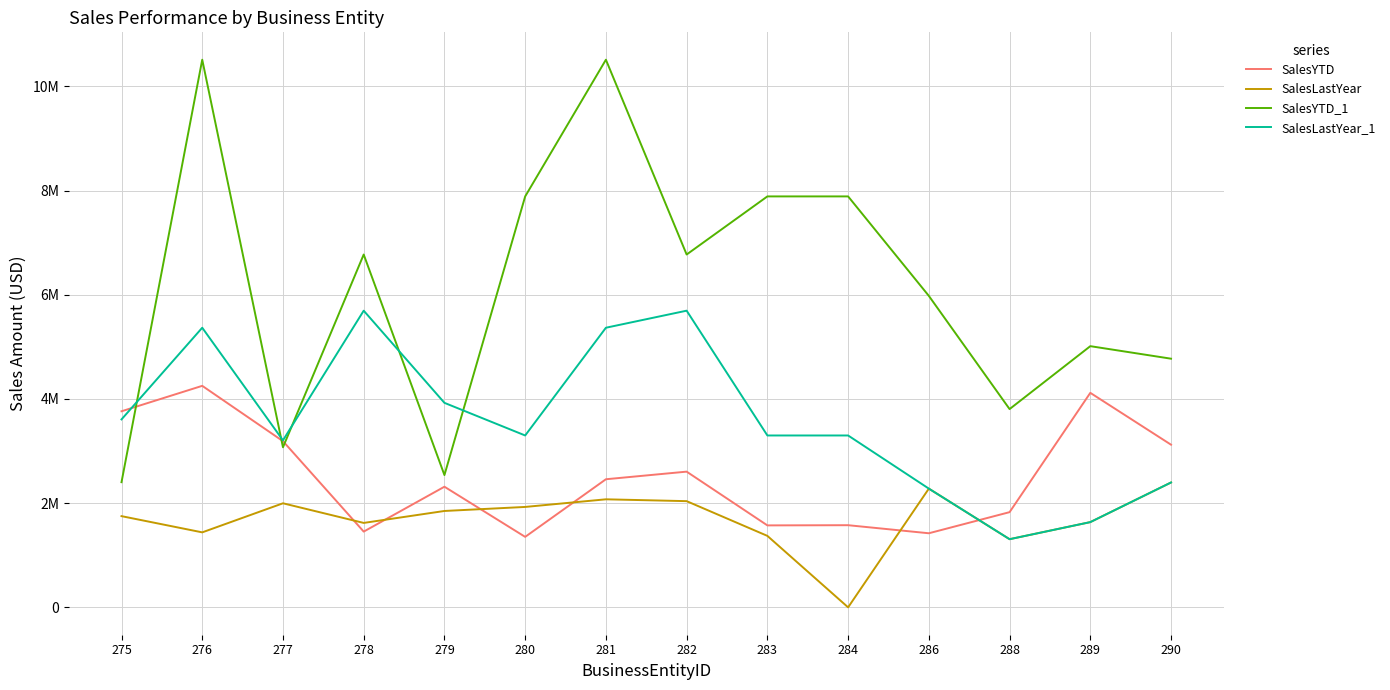

Does the chart have visible grid lines?

Yes